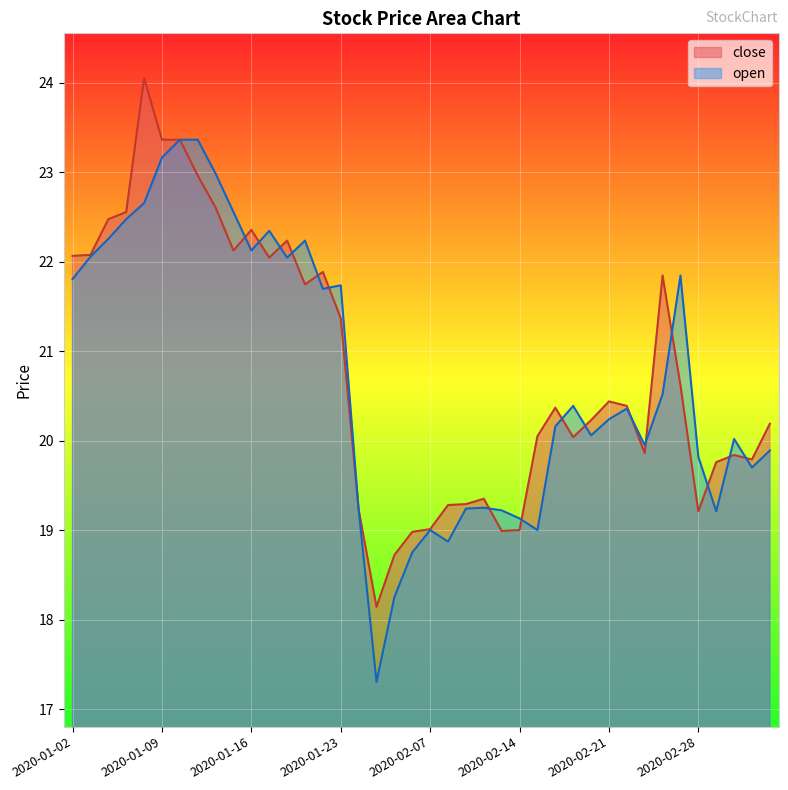

What are all the series names shown in the legend?

close, open